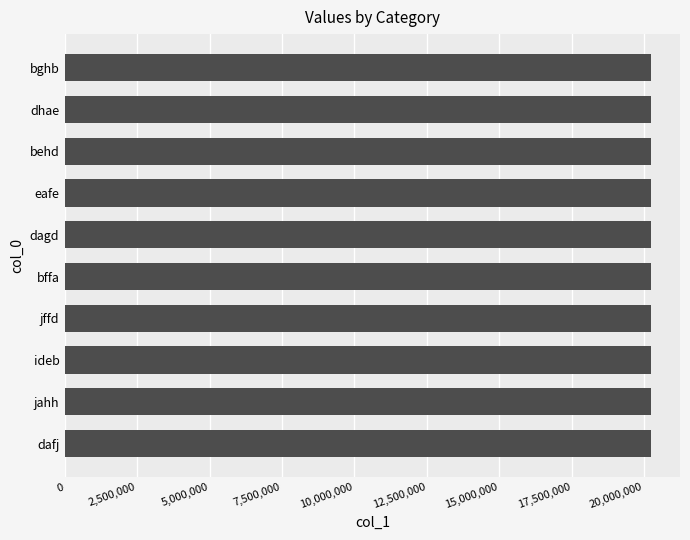

What is the greatest value displayed?

20229214